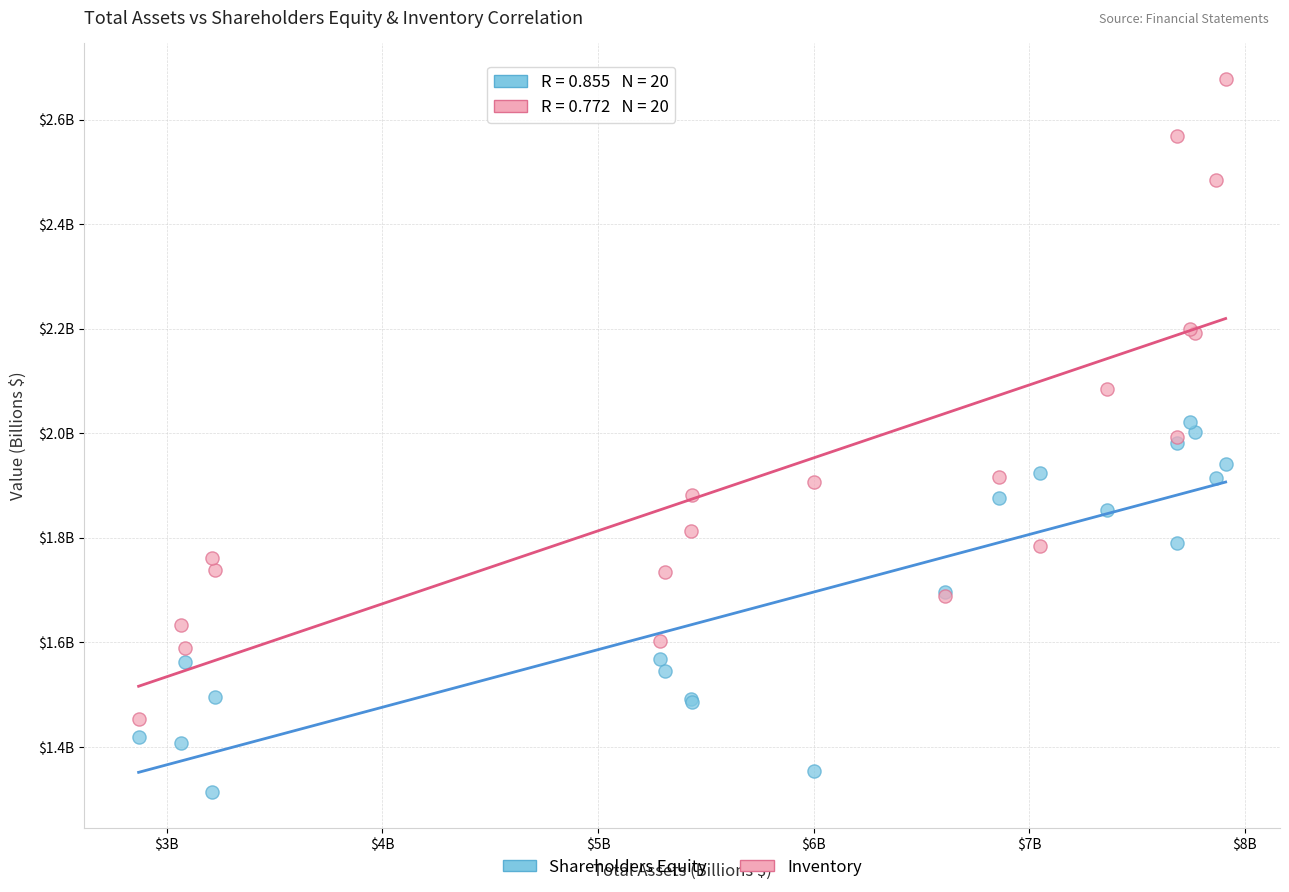

What are all the series names shown in the legend?

Shareholders Equity, Inventory